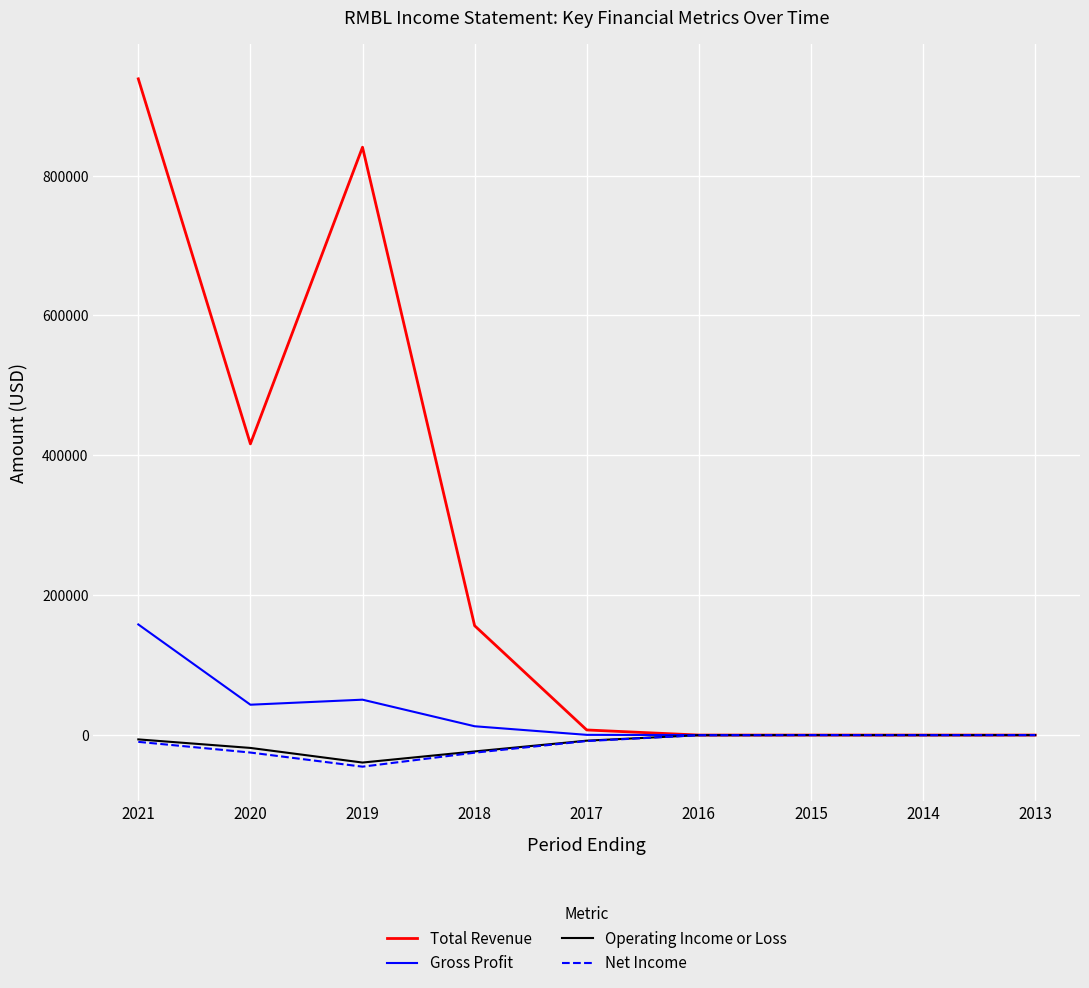

At which category is the sum across all series the highest?

2021